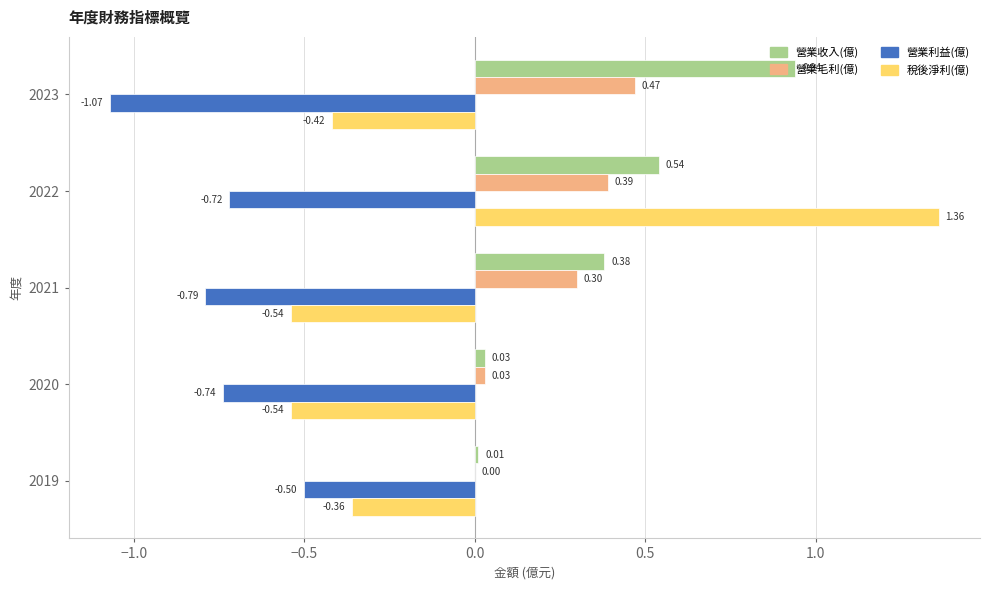

Between 2023 and 2022, which series saw the biggest shift?

稅後淨利(億)